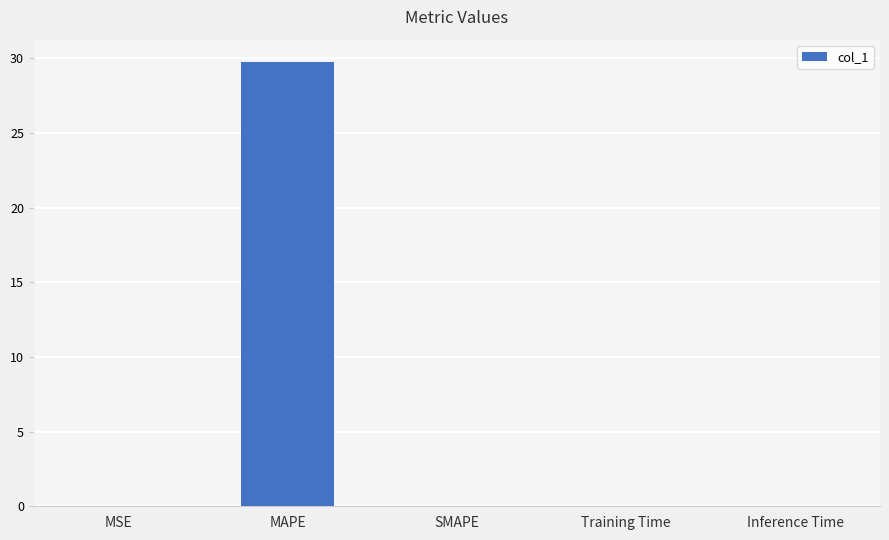

At which category does the chart reach its peak across all series?

MAPE